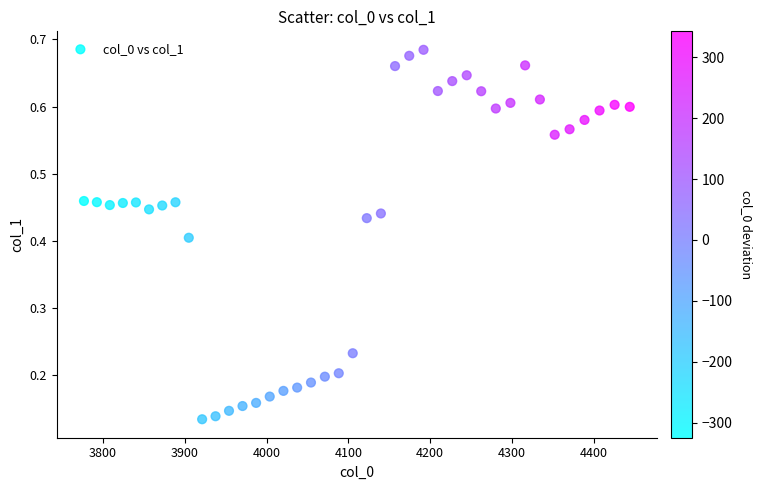

How many data points are displayed?

40